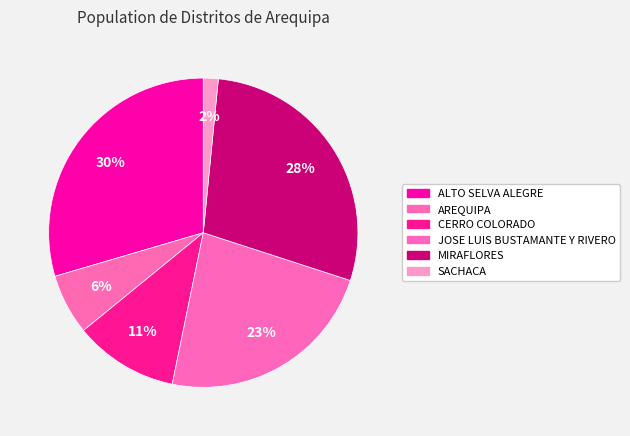

The AREQUIPA slice represents 12% of the pie. True or false?

False